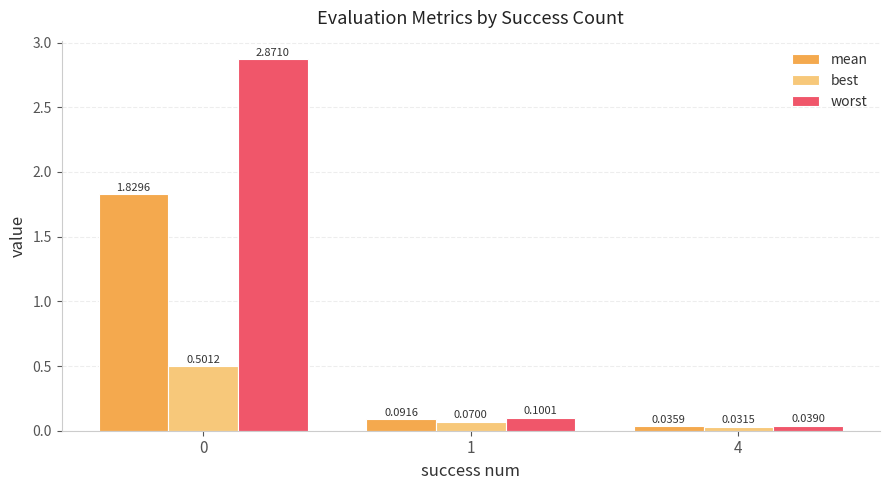

What is the sum of the best values at 0 and 1?

0.6